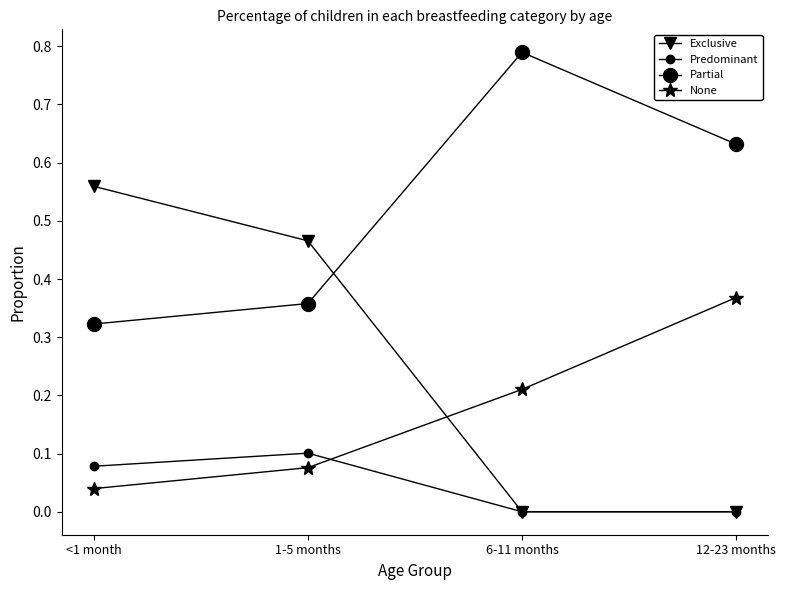

At which label is Partial closest to 0?

<1 month